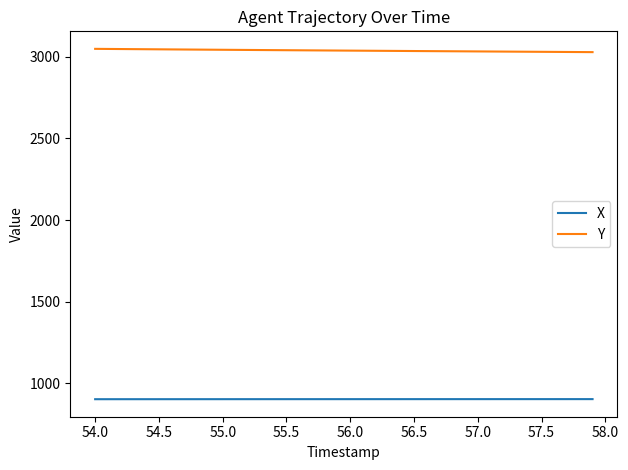

Rank the series by their maximum value, from highest to lowest.

Y, X